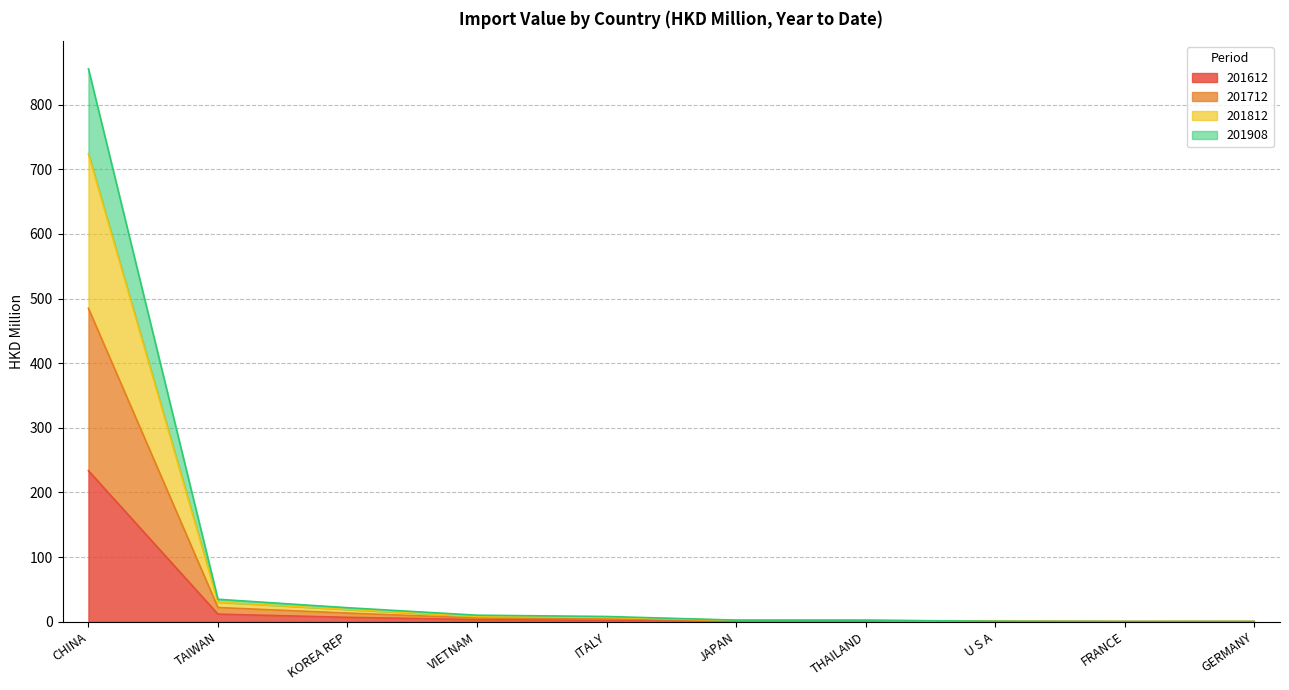

Which label corresponds to the largest value in the chart?

CHINA